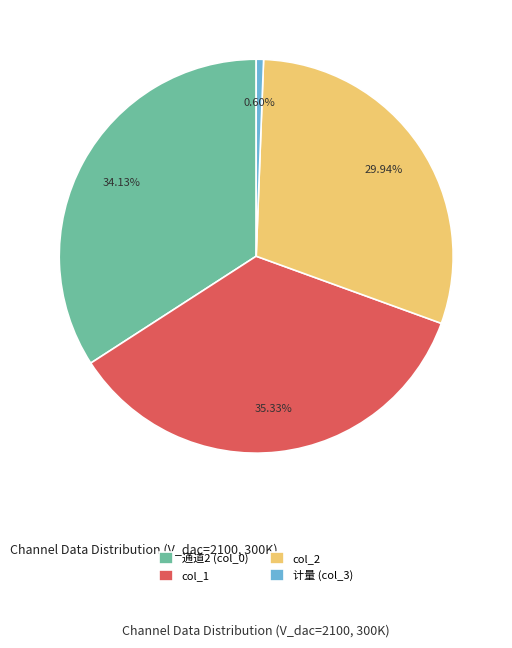

Which category has the biggest portion of the pie?

col_1